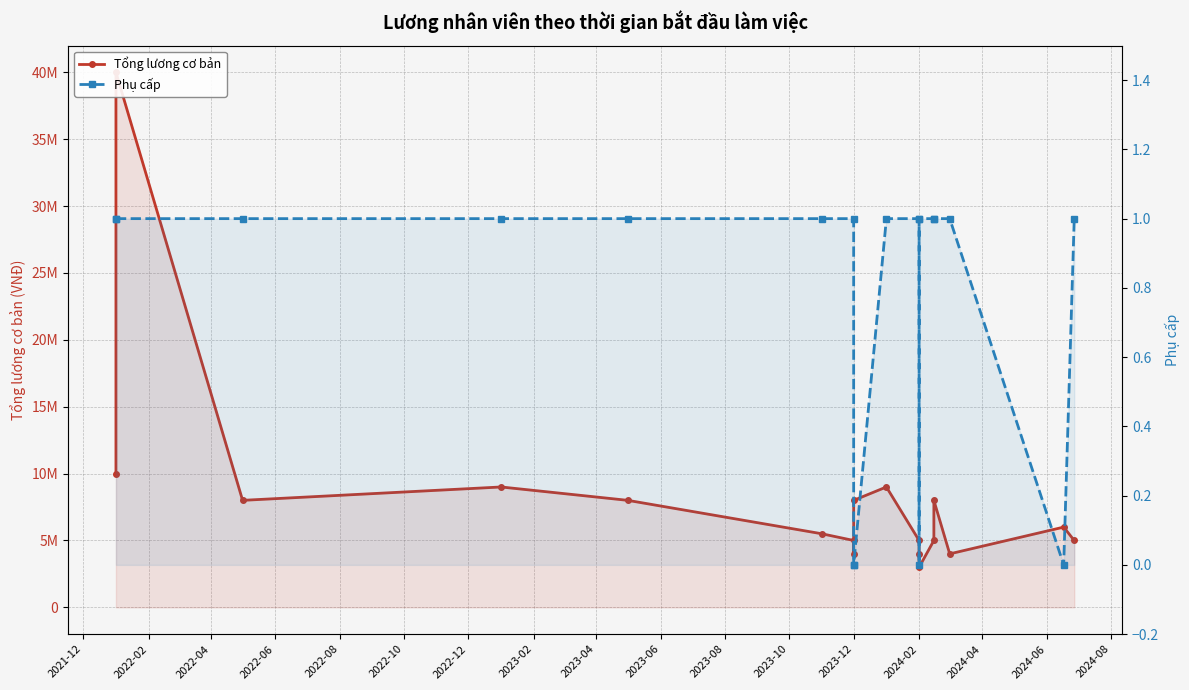

How many series are shown in this chart?

2